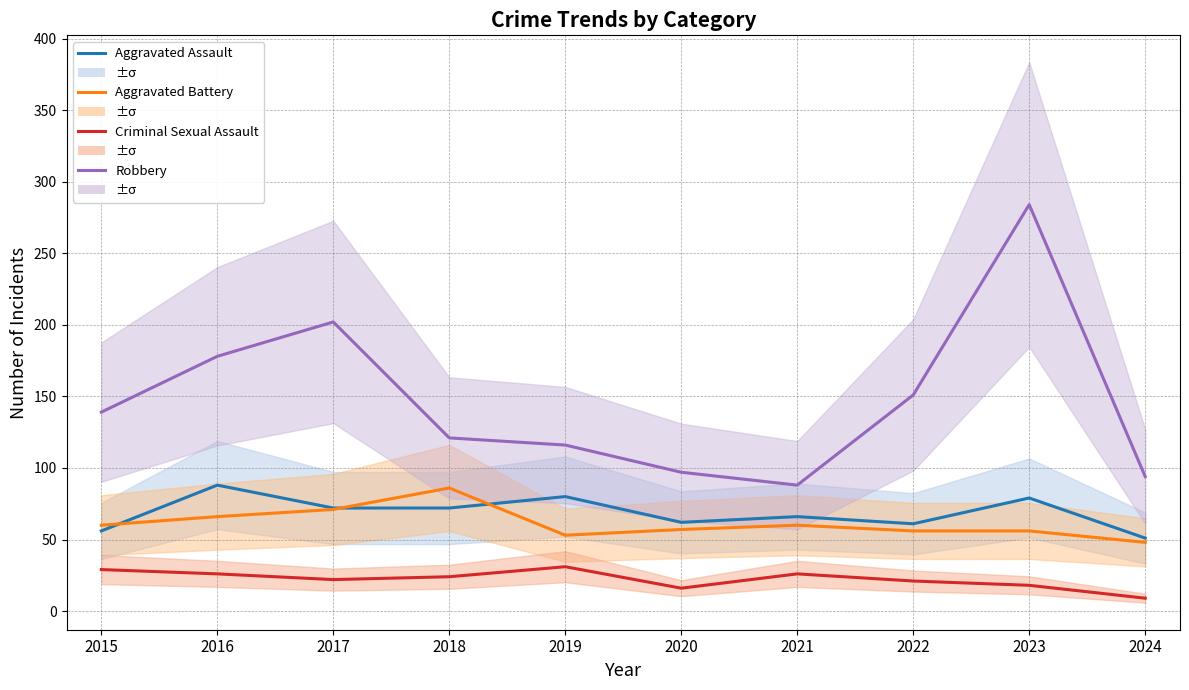

At 2018, list the series in order from smallest to largest.

Criminal Sexual Assault, Aggravated Assault, Aggravated Battery, Robbery